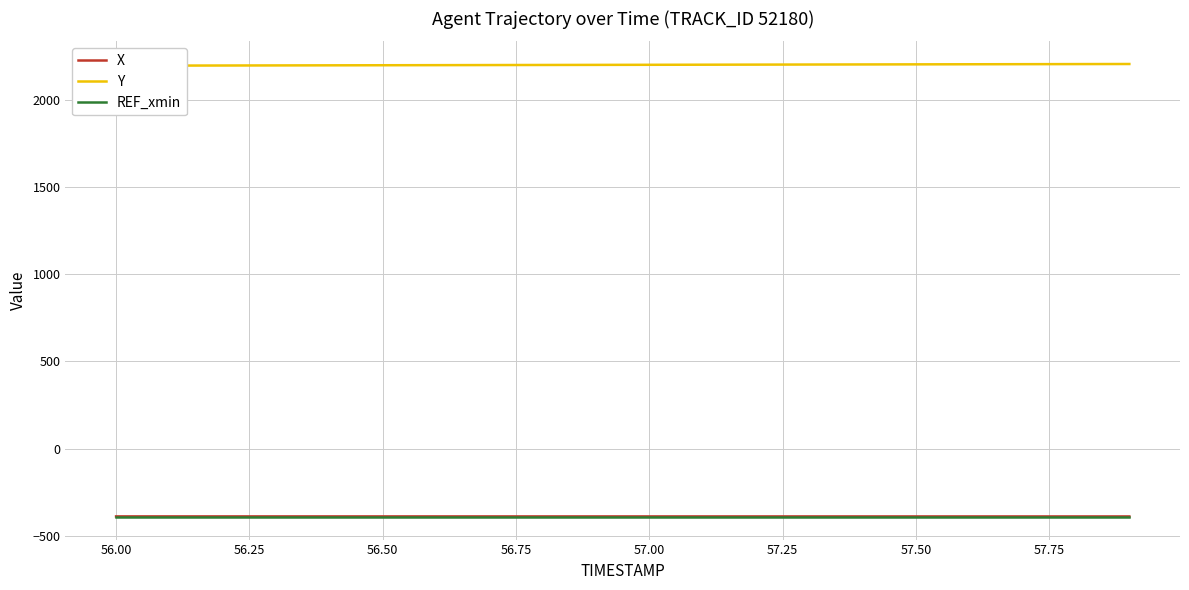

What is the value of the REF_xmin point at the 14th from the left?

-391.8